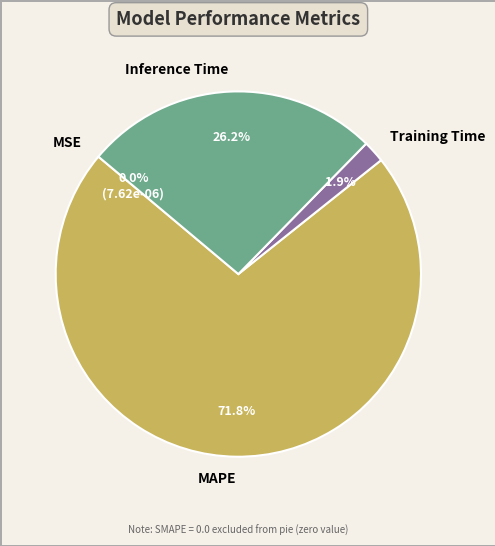

Which category has the biggest portion of the pie?

MAPE